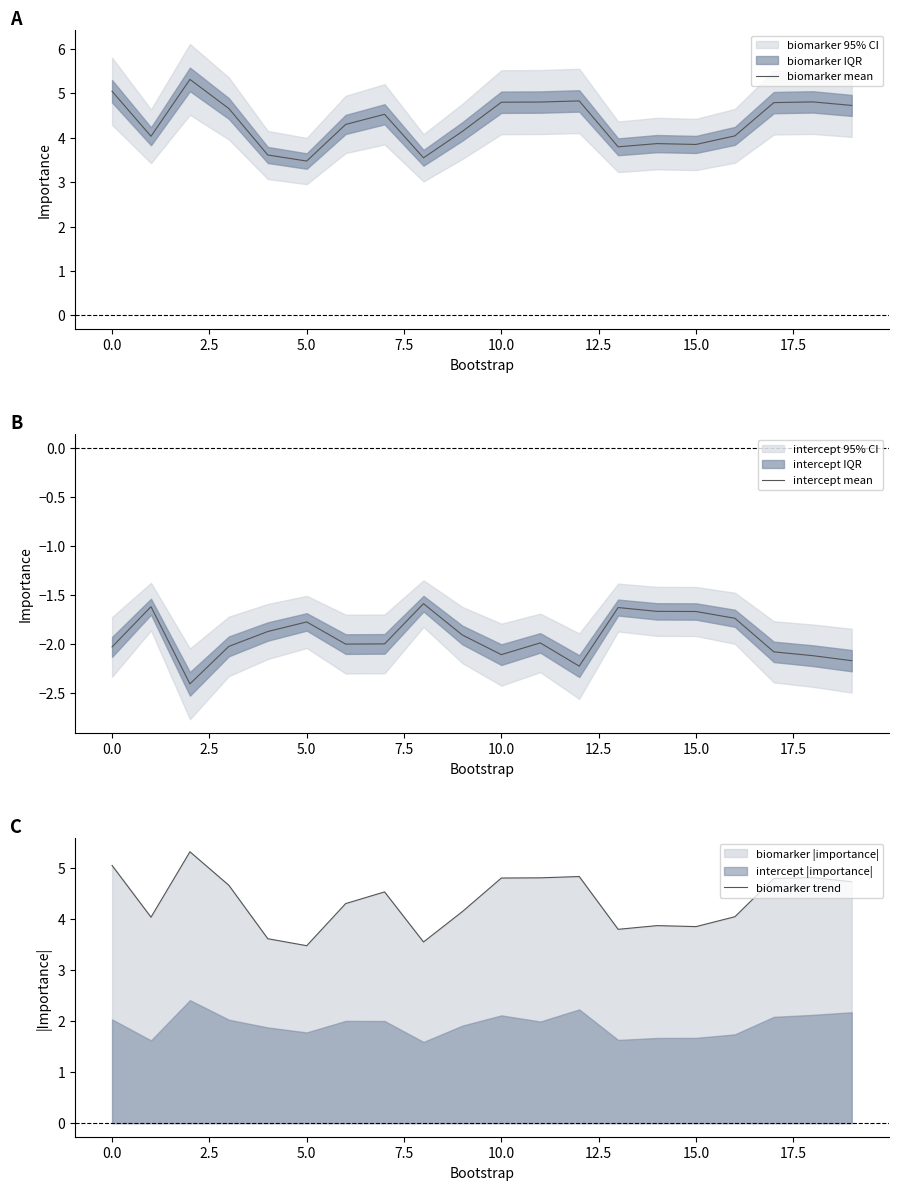

What is the maximum value for biomarker mean?

5.3